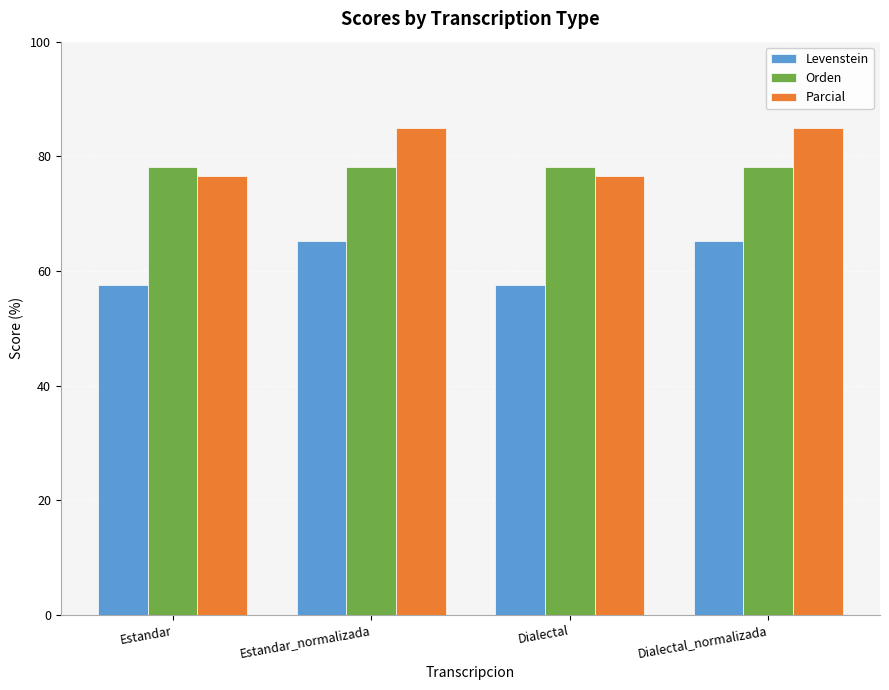

What is the label of the 1st bar from the left?

Estandar